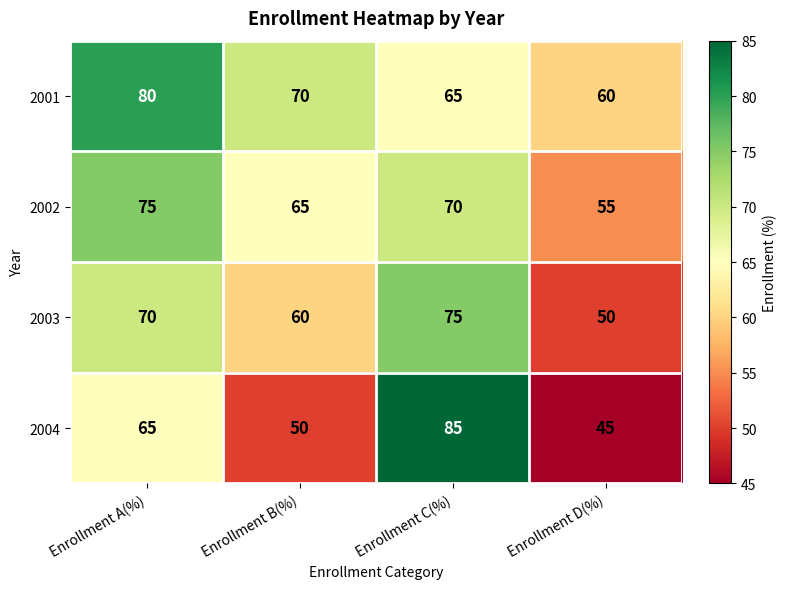

Which series has the largest total across all categories?

2001